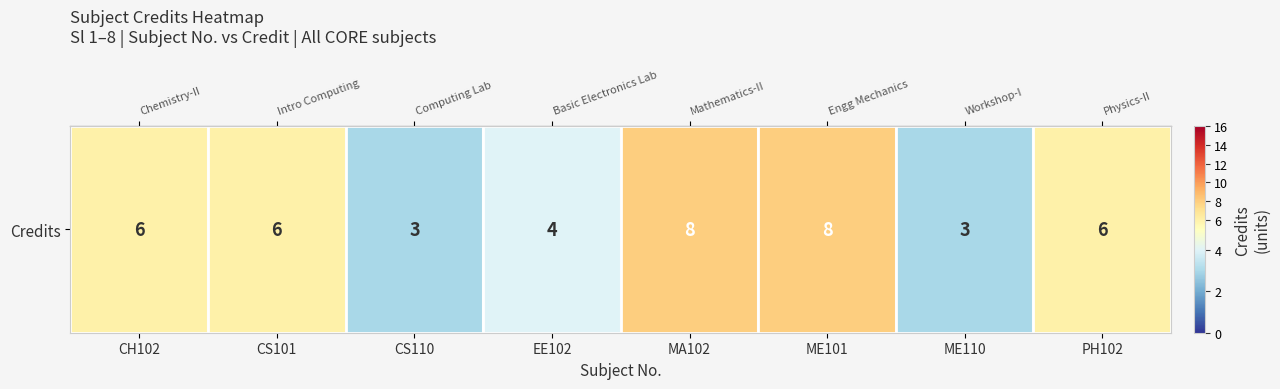

What is the maximum value shown in the chart?

8